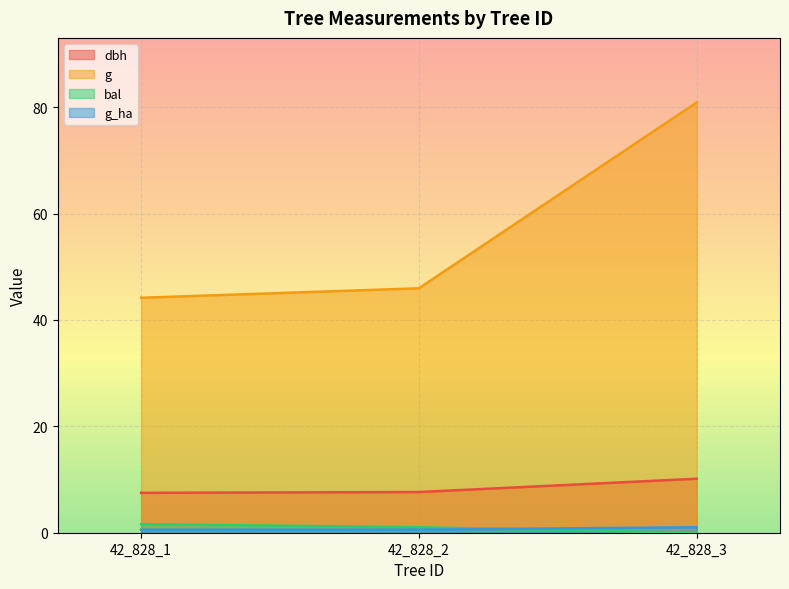

Between 42_828_1 and 42_828_3, which is larger?

42_828_3